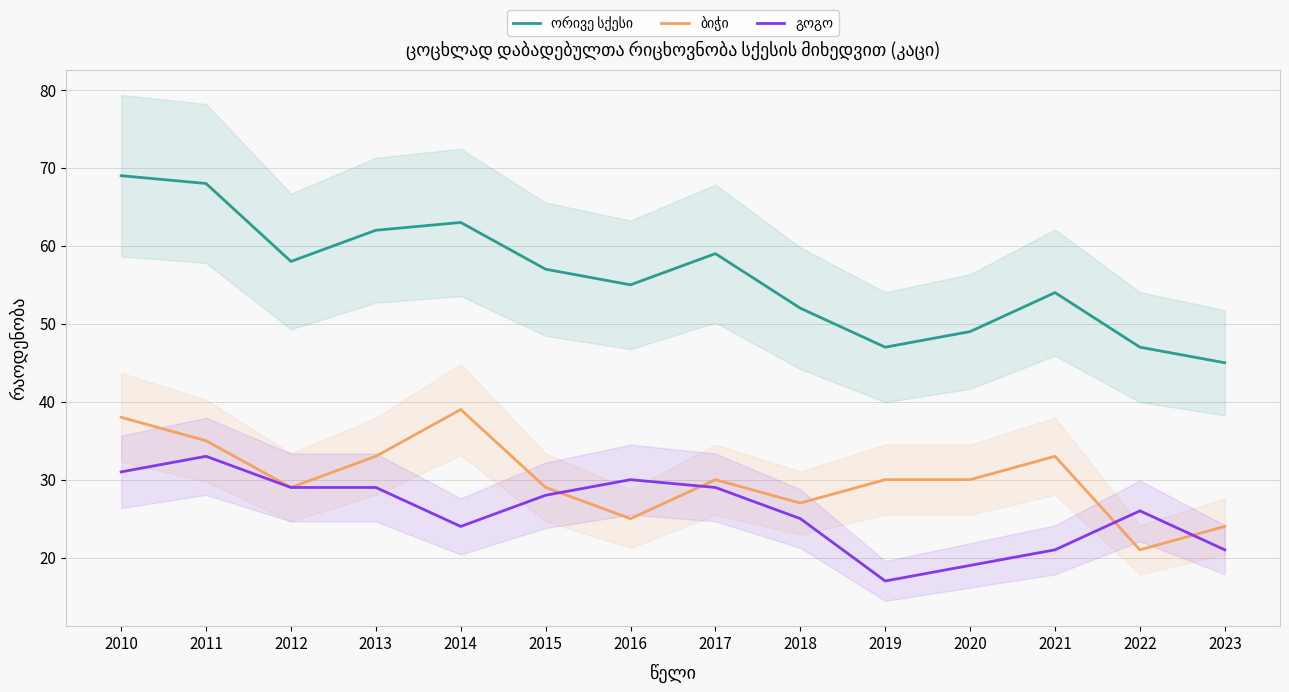

Reading left to right, list all the values displayed in this chart.

ორივე სქესი: 2010=69	2011=68	2012=58	2013=62	2014=63	2015=57	2016=55	2017=59	2018=52	2019=47	2020=49	2021=54	2022=47	2023=45
ბიჭი: 2010=38	2011=35	2012=29	2013=33	2014=39	2015=29	2016=25	2017=30	2018=27	2019=30	2020=30	2021=33	2022=21	2023=24
გოგო: 2010=31	2011=33	2012=29	2013=29	2014=24	2015=28	2016=30	2017=29	2018=25	2019=17	2020=19	2021=21	2022=26	2023=21